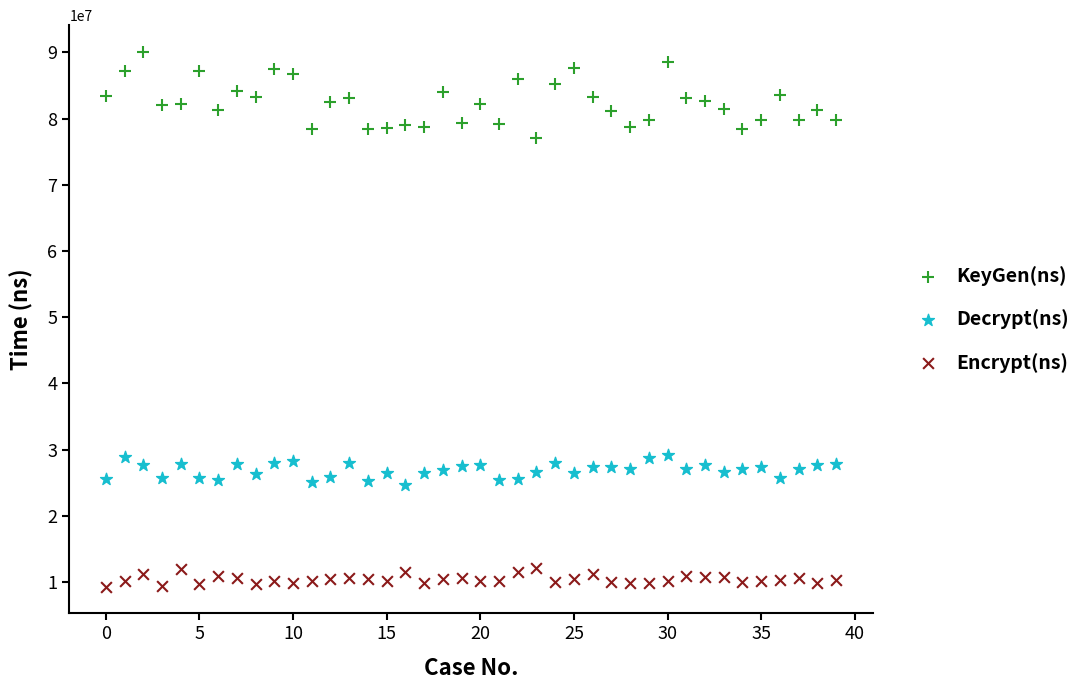

Which series has the largest Y range (max minus min)?

KeyGen(ns)